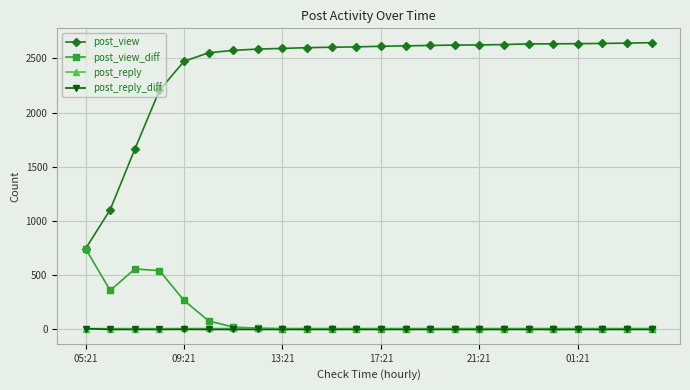

Which series has the widest spread of values?

post_view